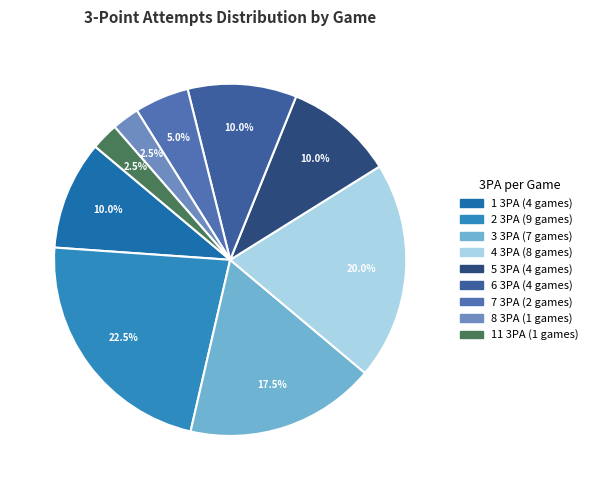

How many segments does this pie chart have?

9